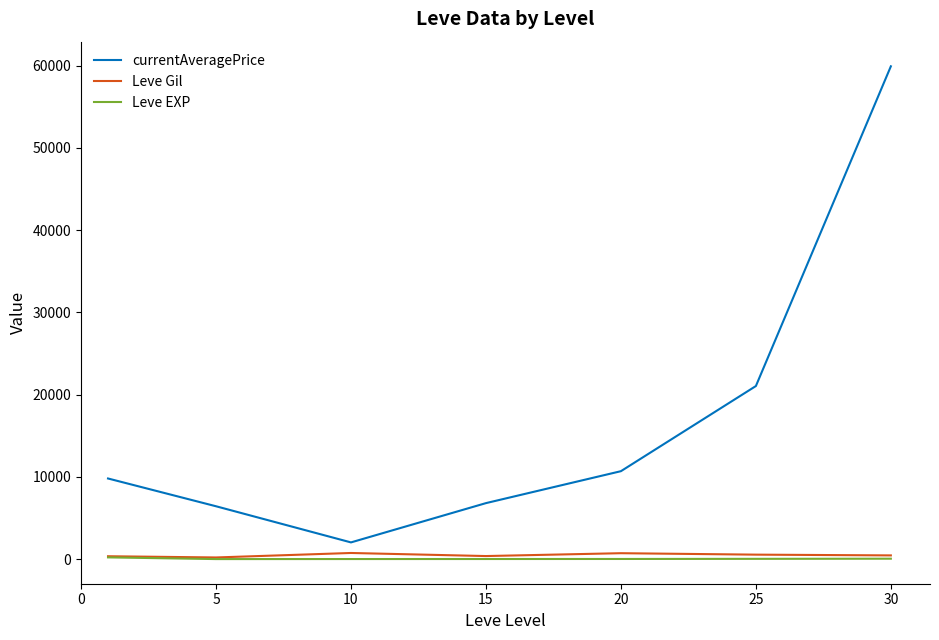

Which series has the widest spread of values?

currentAveragePrice